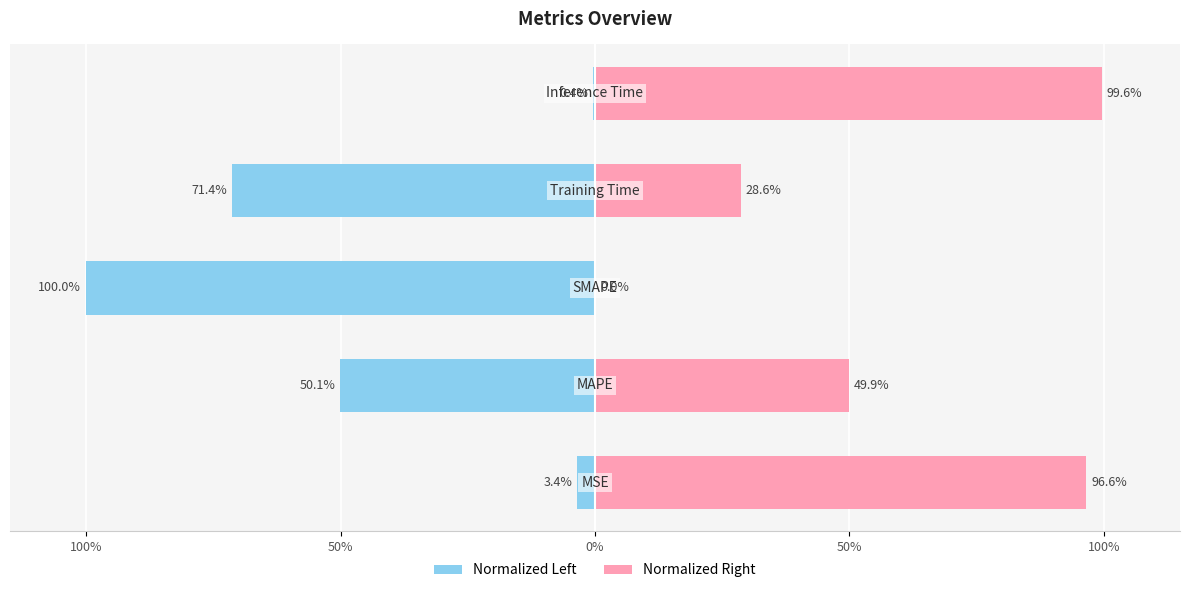

Which series changed the most between 50% and 100%?

col_1 (normalized left)